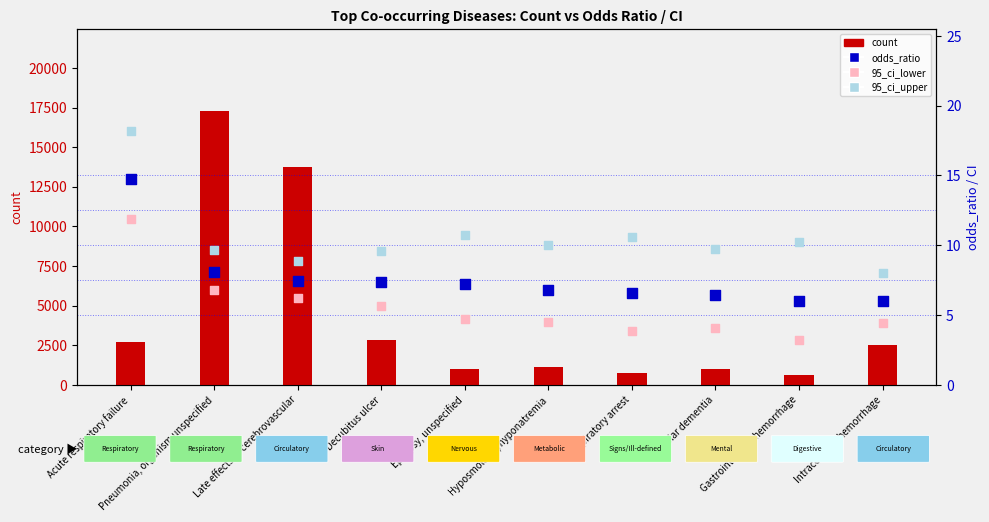

Which series reaches the minimum Y coordinate?

95_ci_lower